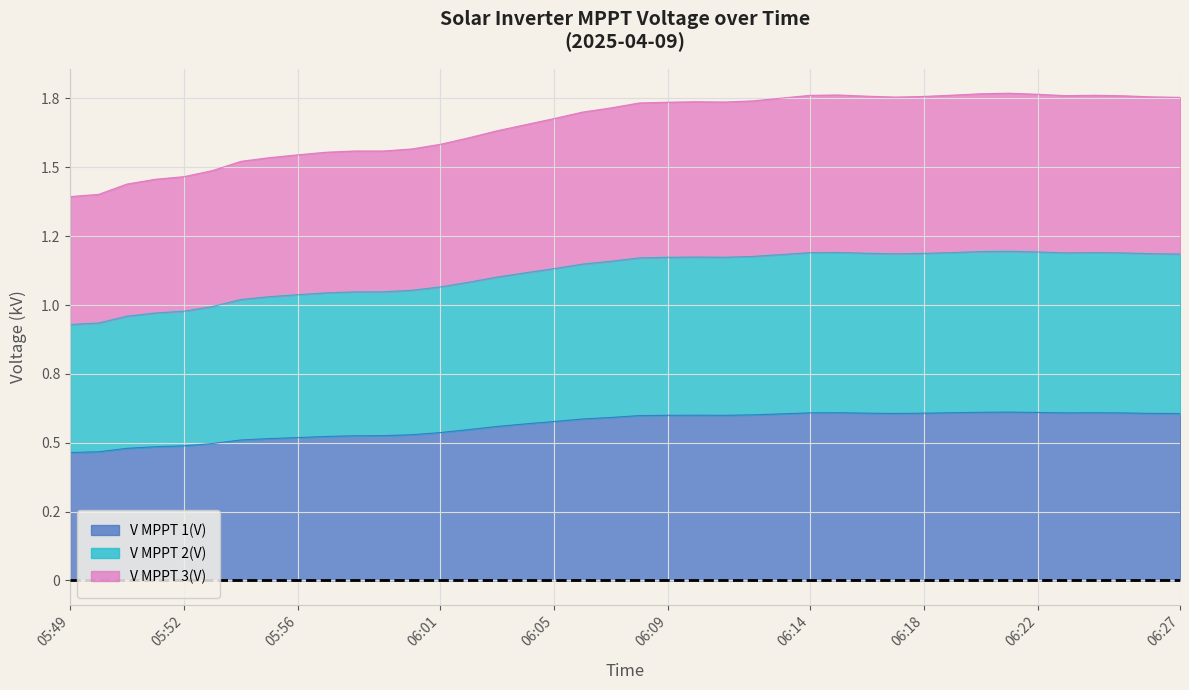

How many values in the V MPPT 2(V) series are below 1171?

20